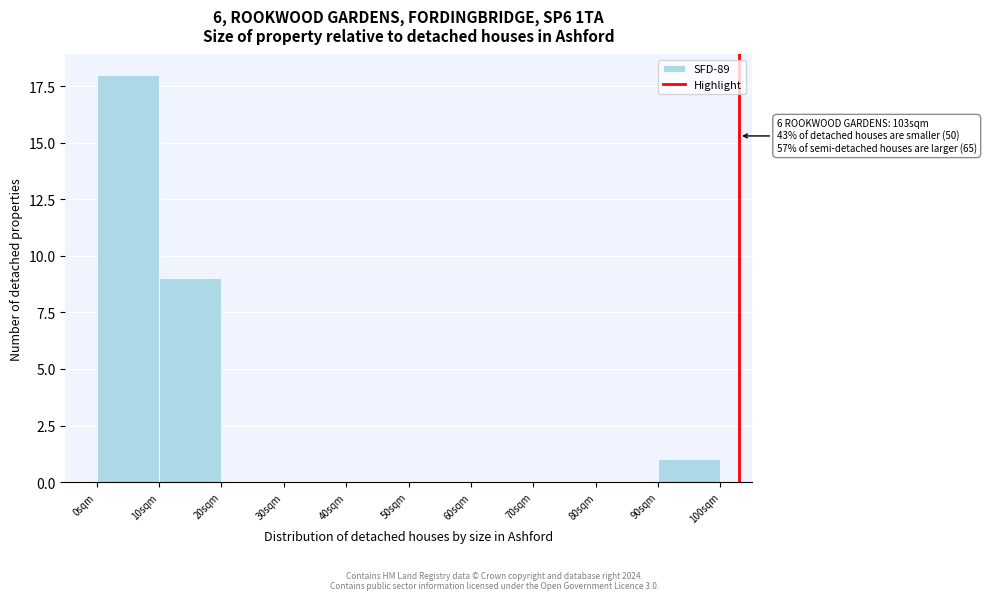

Reading left to right, transcribe all the data shown in this chart.

0sqm=18	10sqm=9	20sqm=0	30sqm=0	40sqm=0	50sqm=0	60sqm=0	70sqm=0	80sqm=0	90sqm=1